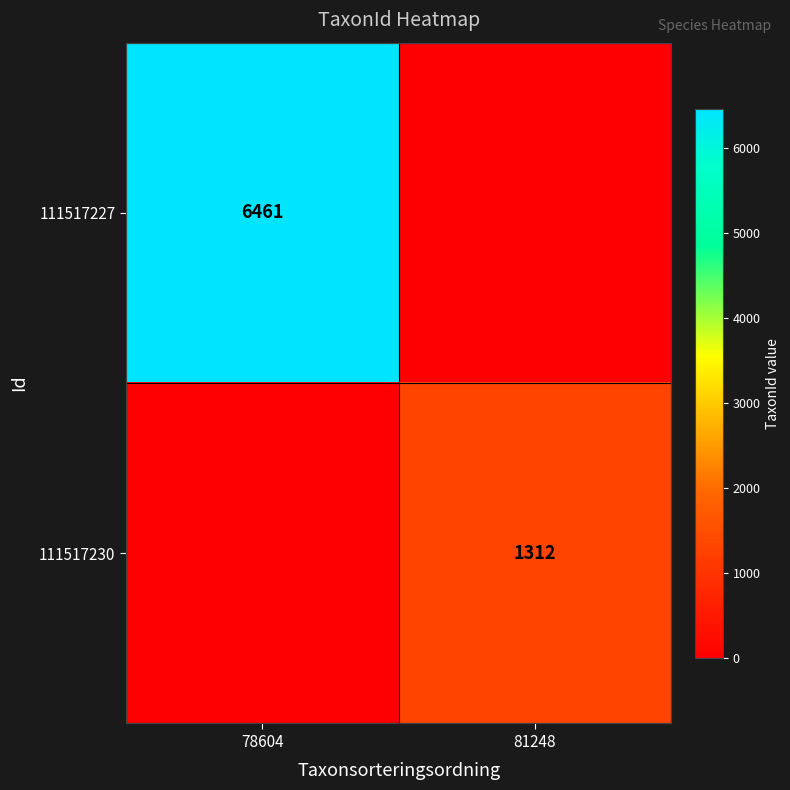

Count the number of data series in this chart.

2